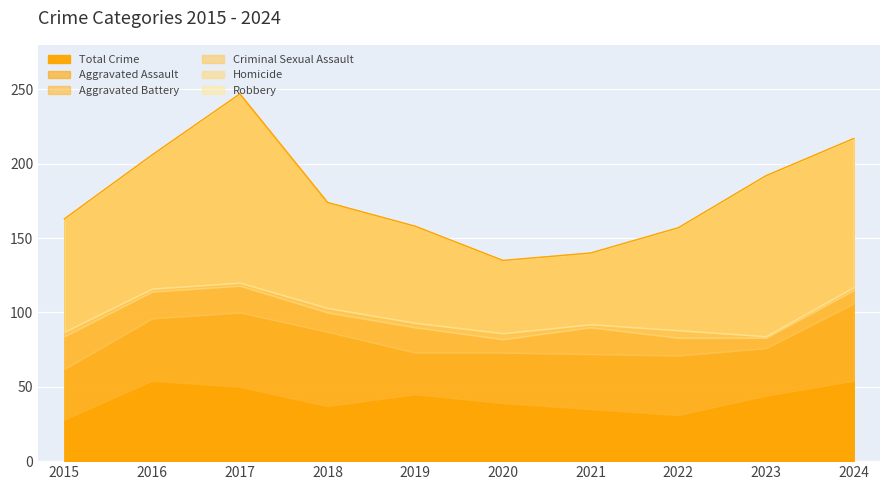

What is the value of the Homicide point at the 7th from the left?

2